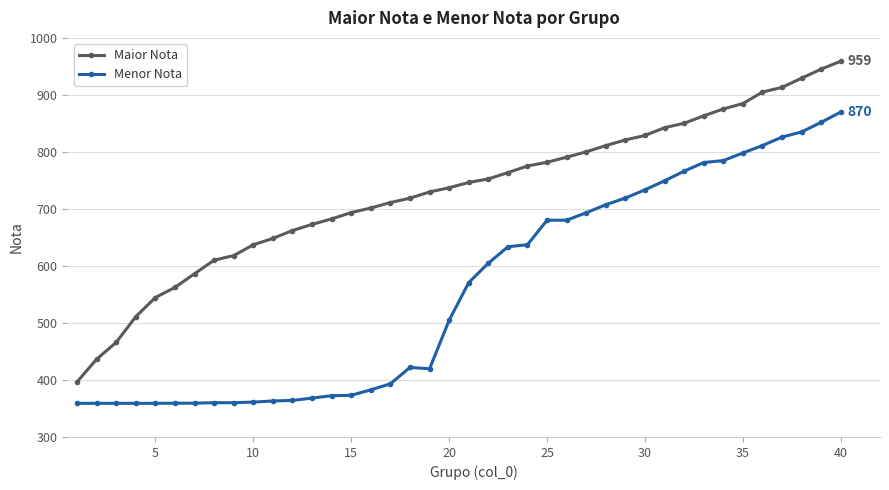

True or false: Menor Nota and Maior Nota cross at least once.

False